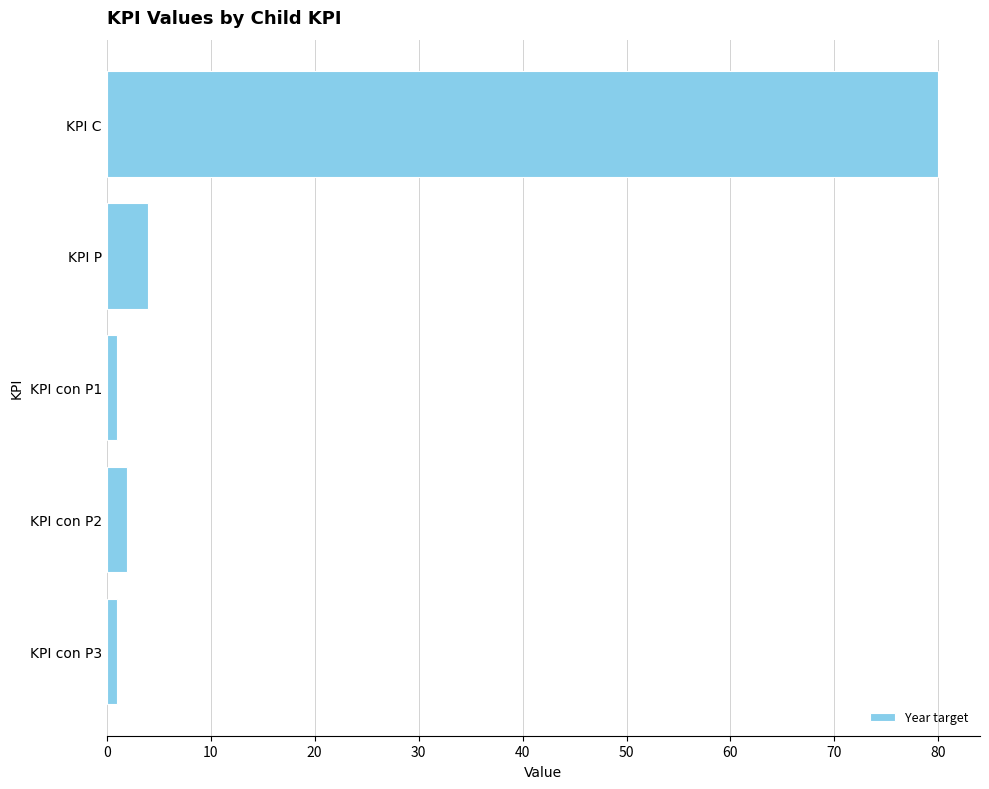

Which has a higher value, KPI con P2 or KPI C?

KPI C